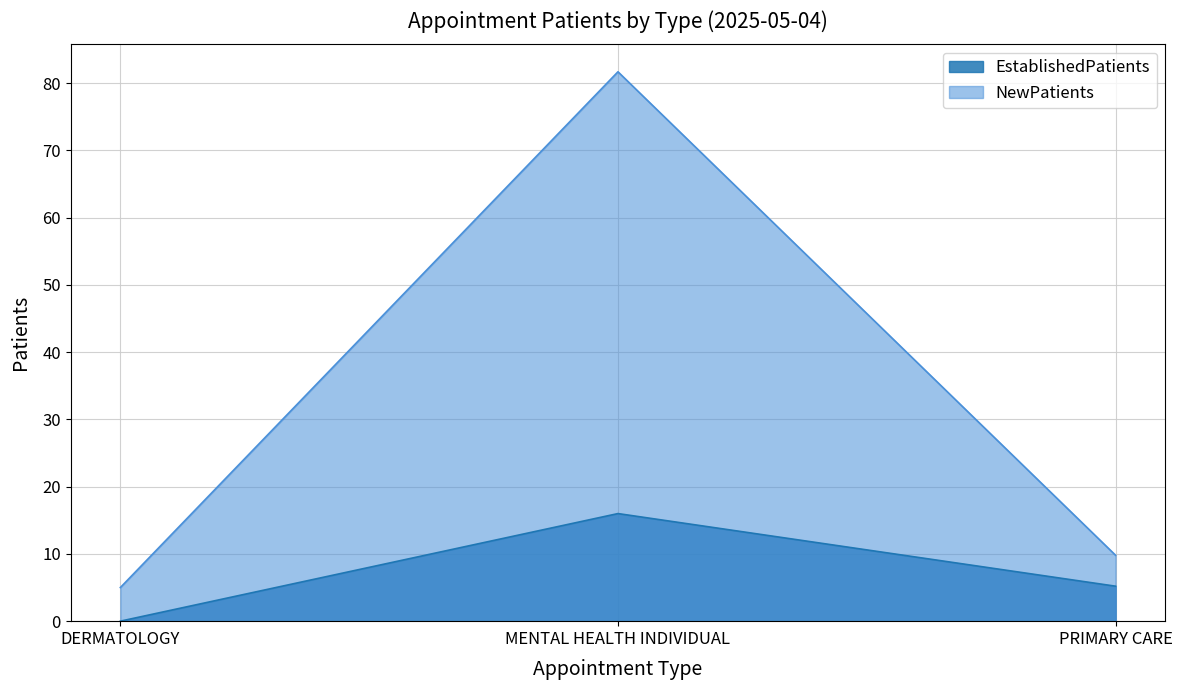

What is the maximum value shown in the chart?

81.7